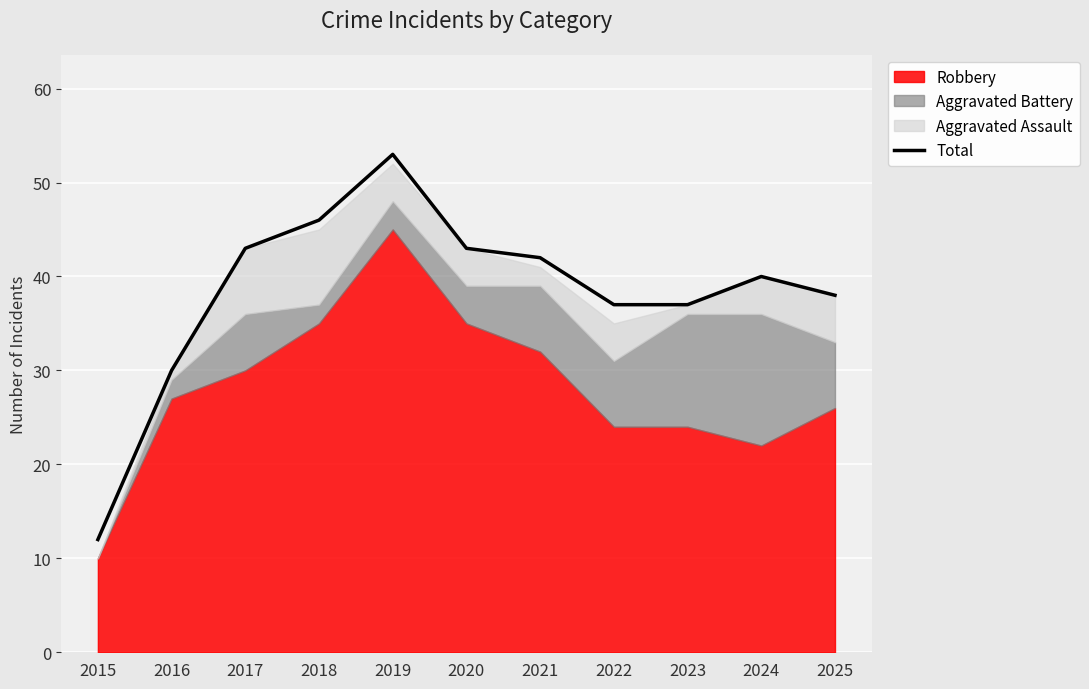

Rank the categories by value from highest to lowest.

2019, 2018, 2017, 2020, 2021, 2024, 2025, 2022, 2023, 2016, 2015